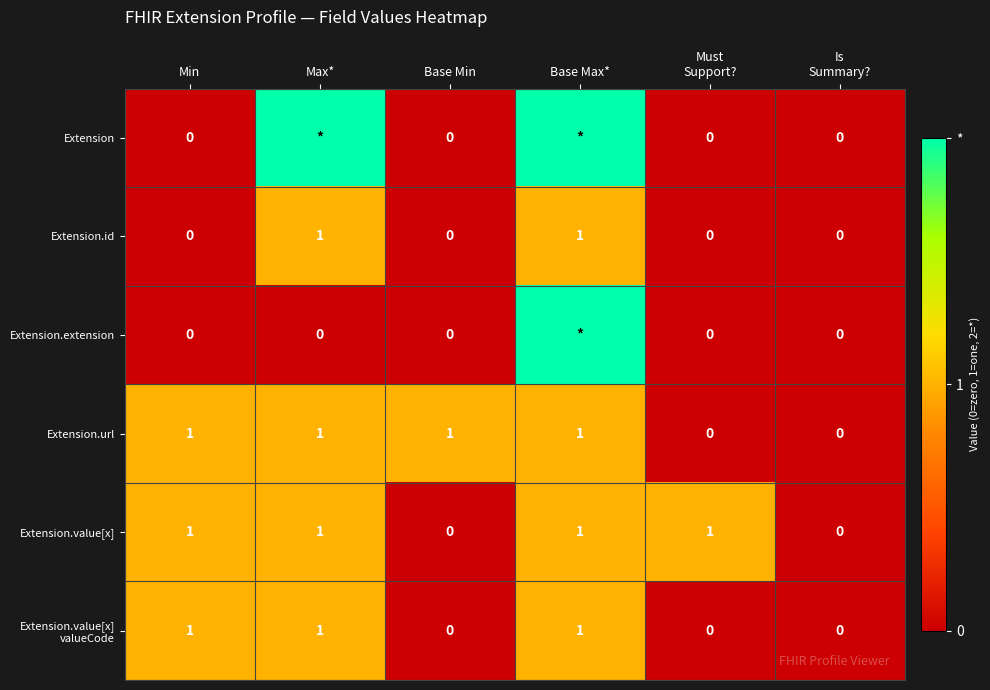

The Extension.url series shows 1 at Base Min. True or false?

True